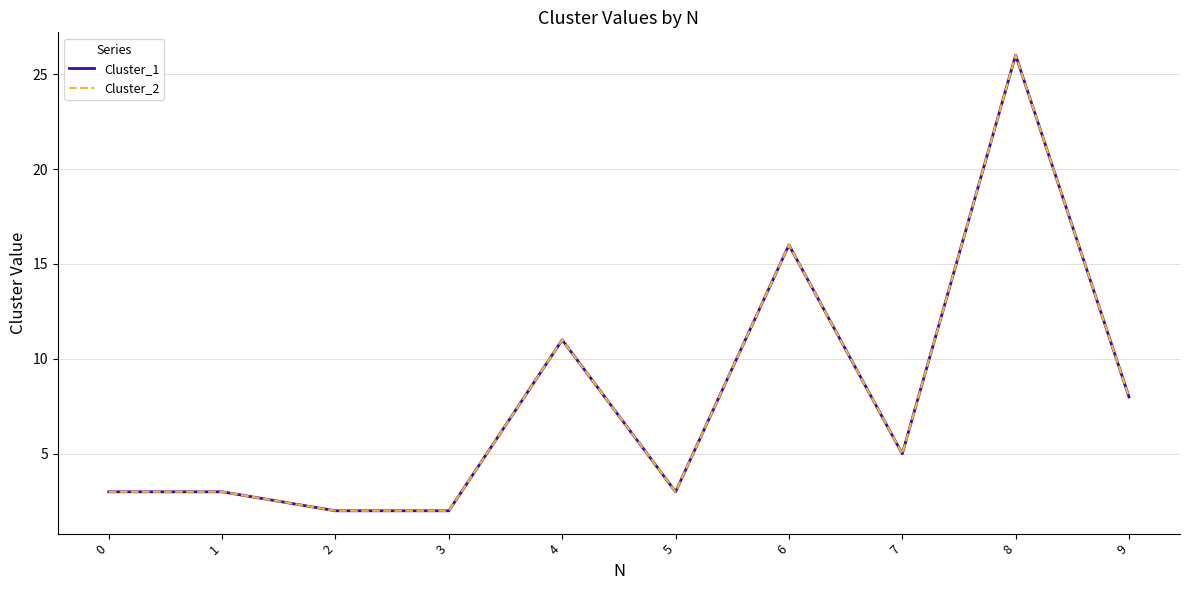

Does the chart display data point markers on the line(s)?

No